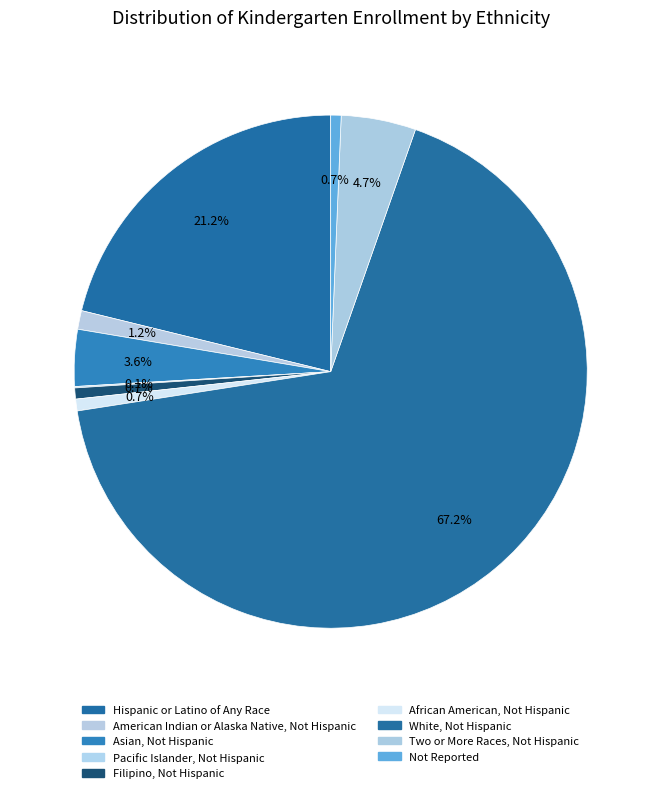

Count the number of slices in the pie.

9